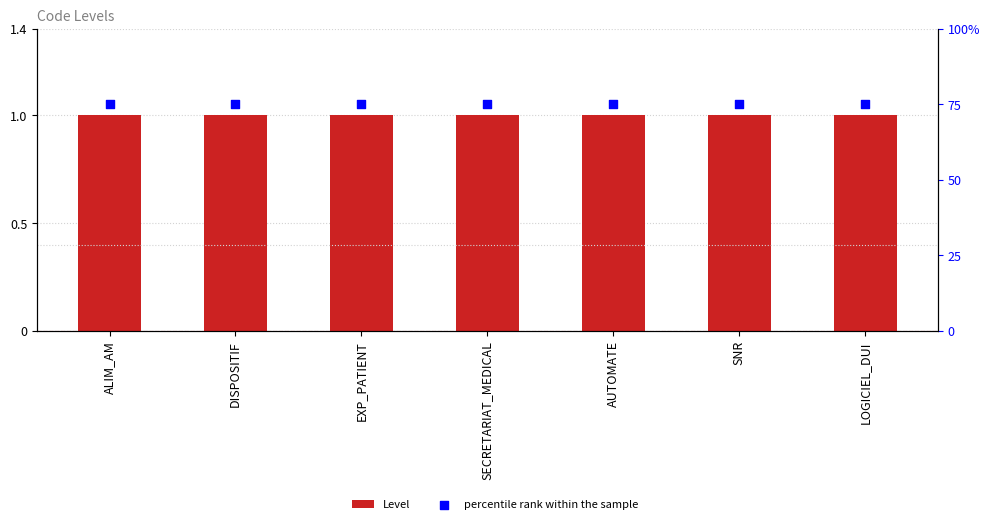

What are all the series names shown in the legend?

Level, percentile rank within the sample